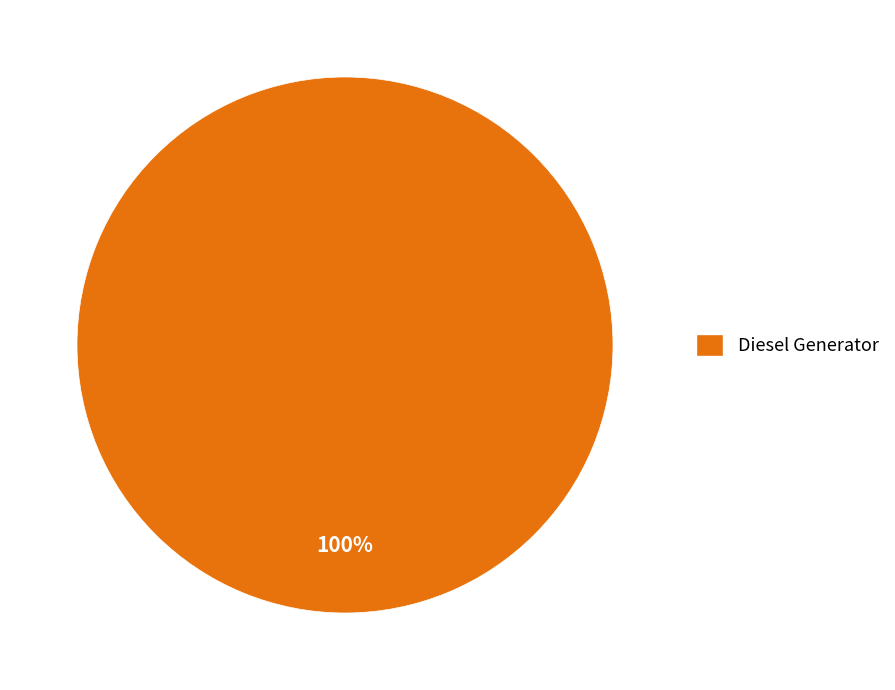

True or false: Diesel Generator accounts for 100% of the total.

True